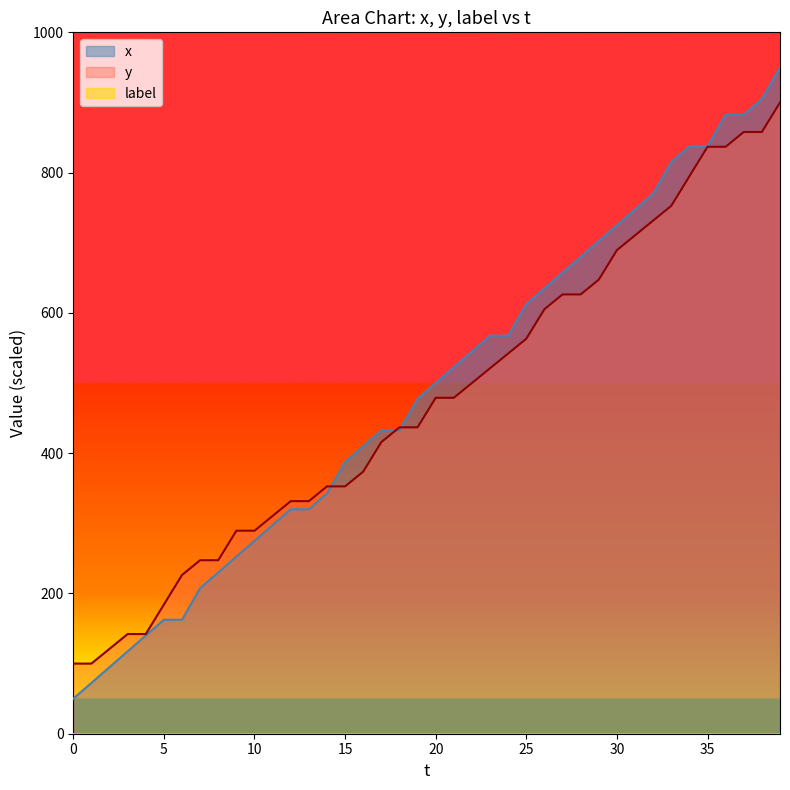

What is the value of the x point at the 11th from the left?

275.0